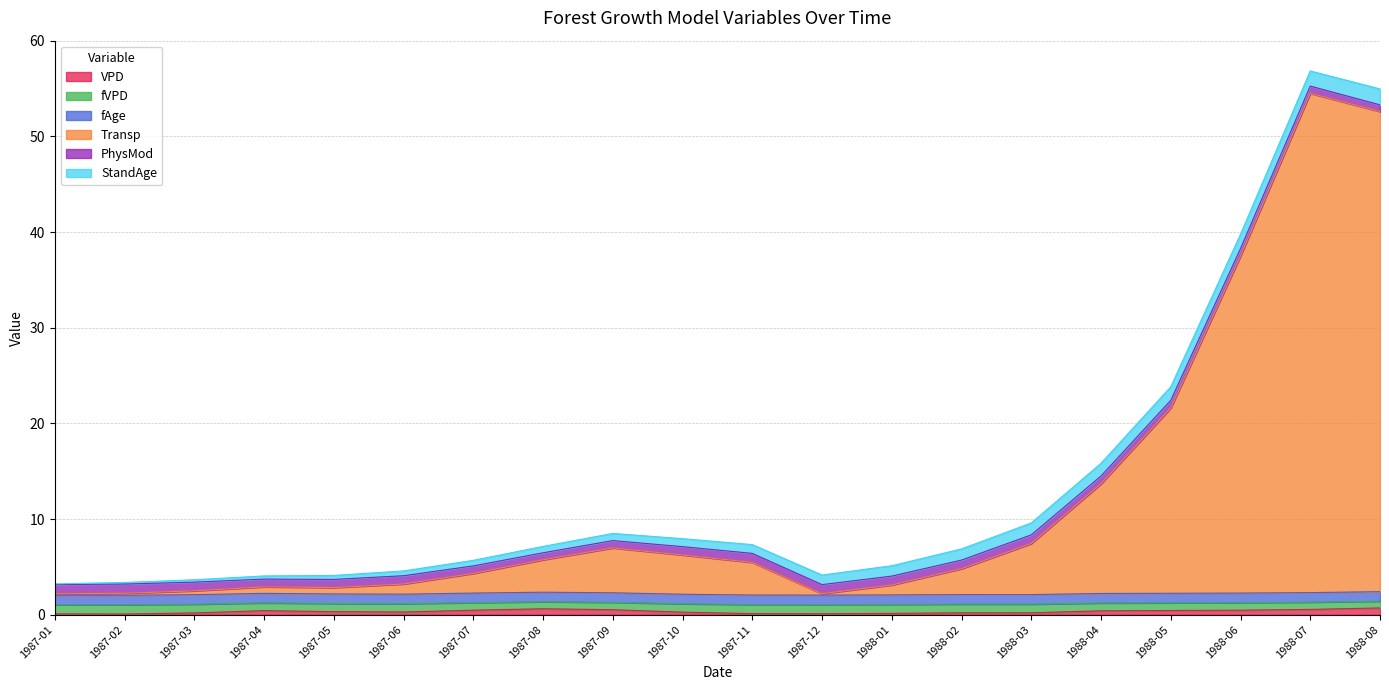

Which series changed the most between 1987-04 and 1988-01?

Transp